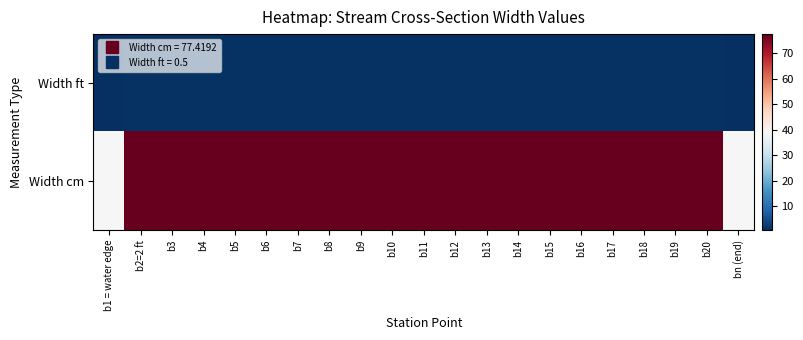

At how many categories does at least one series exceed 6?

21